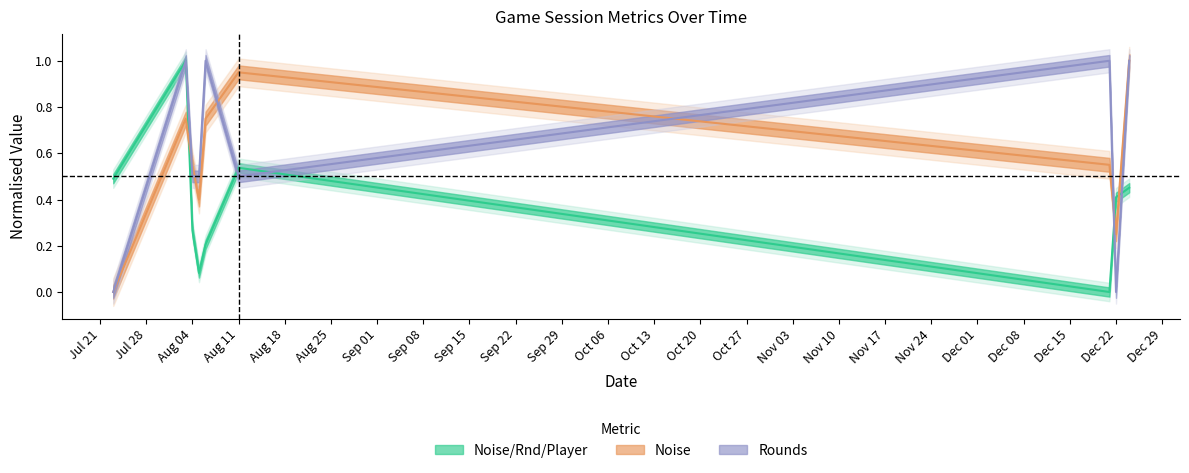

What are all the series names shown in the legend?

Noise/Rnd/Player, Noise, Rounds